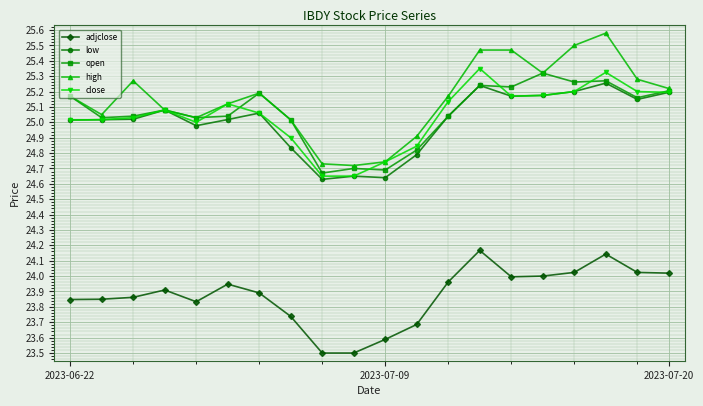

True or false: open and close cross at least once.

True